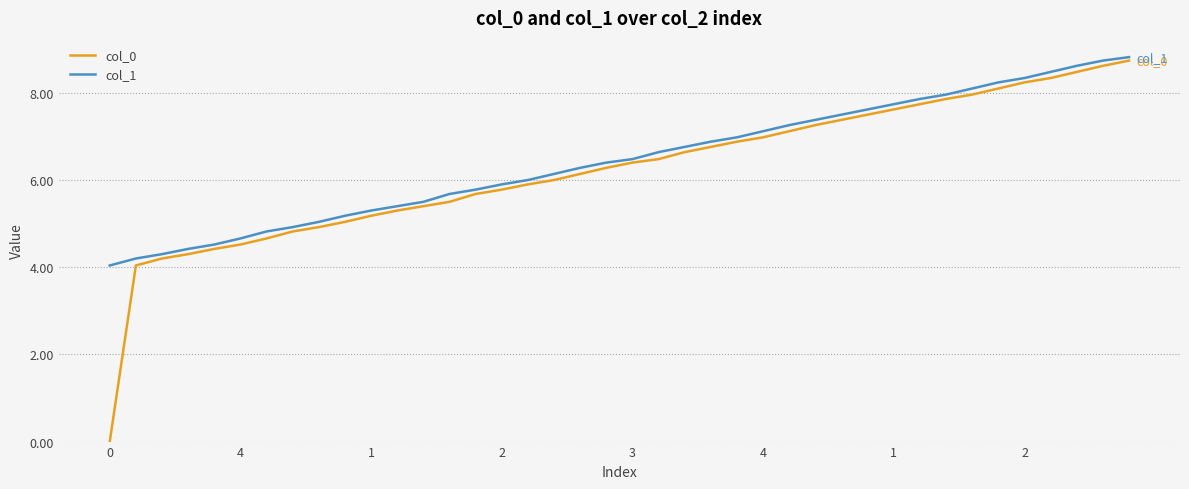

Which series has the largest range (max minus min)?

col_0